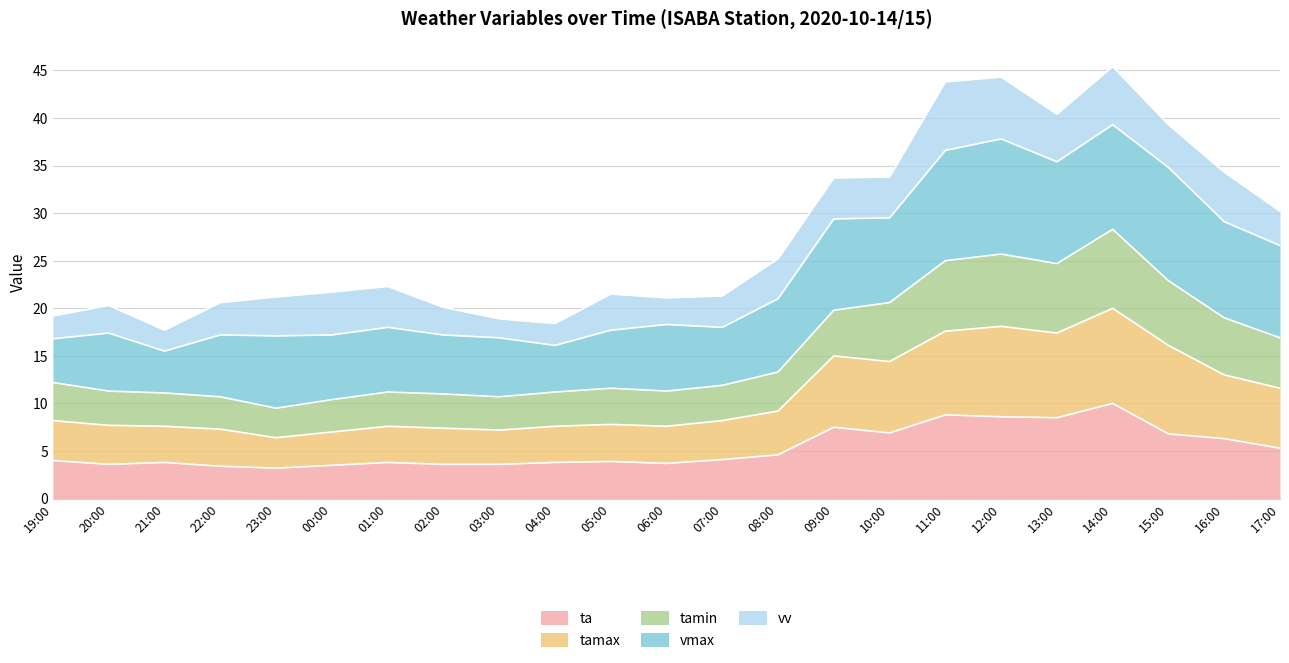

Is it true that ta equals 3.8 at 01:00?

True